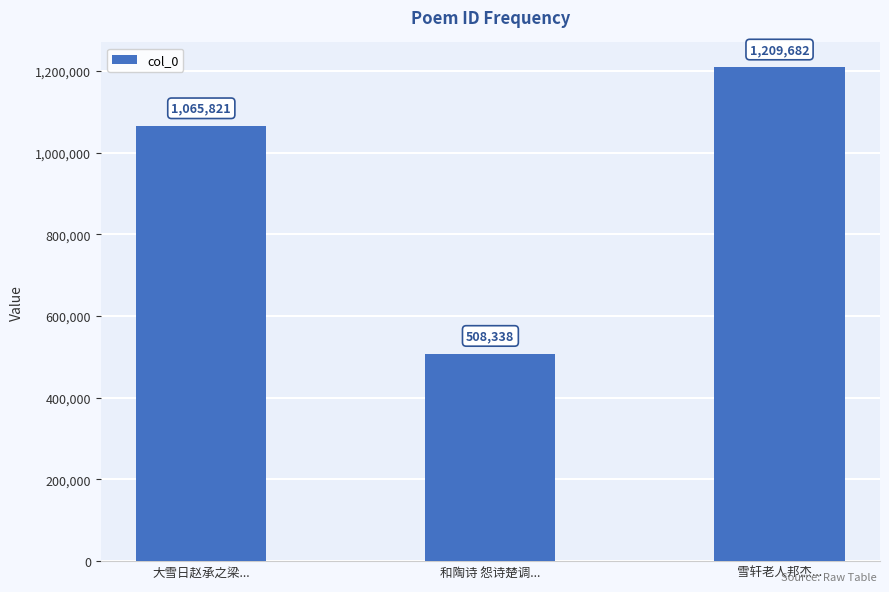

Reading left to right, list all the values displayed in this chart.

1065821	508338	1209682